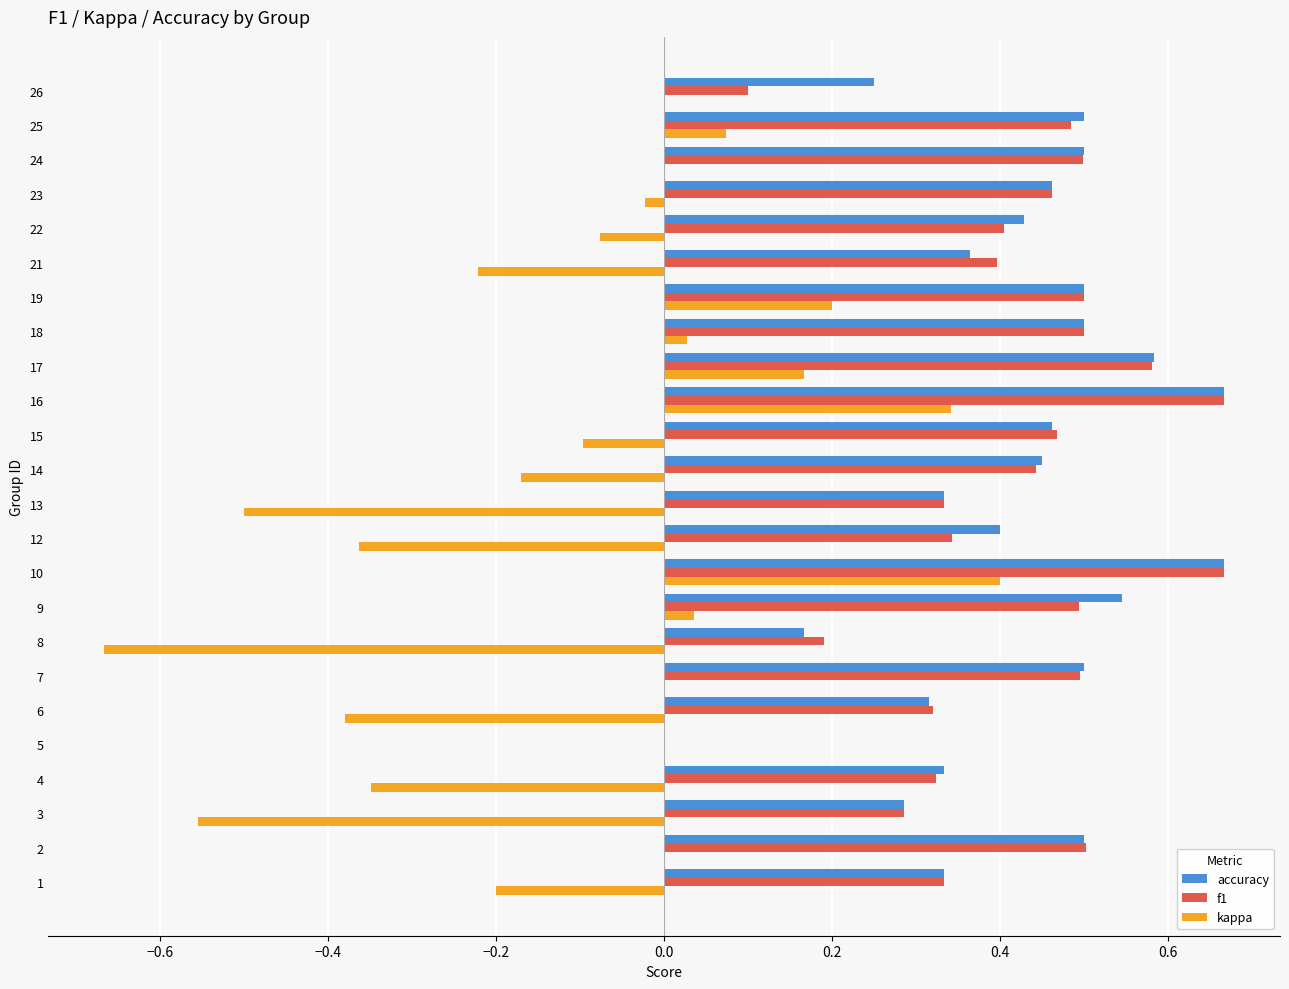

What is the sum of all kappa values?

-2.4